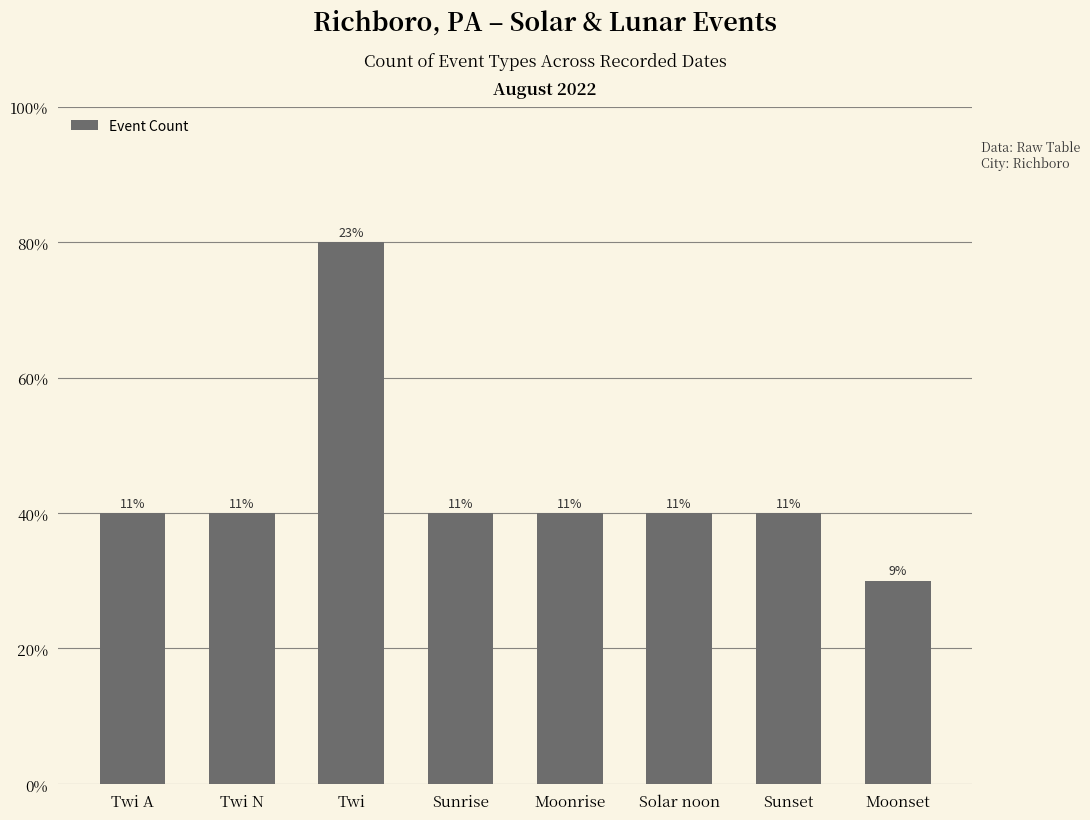

Rank the categories by value from highest to lowest.

Twi, Twi A, Twi N, Sunrise, Moonrise, Solar noon, Sunset, Moonset